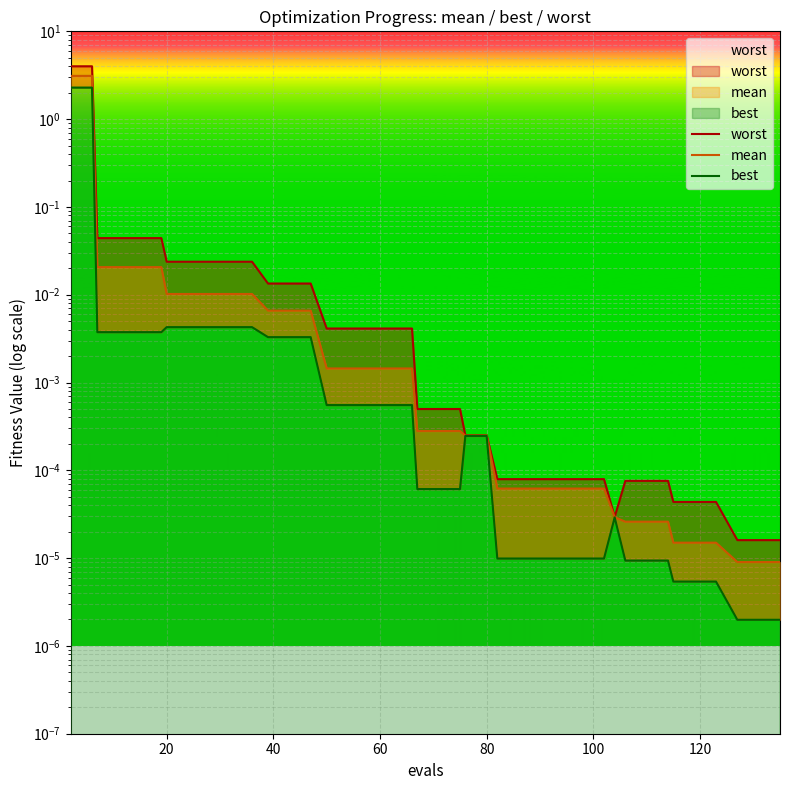

True or false: mean and worst intersect in this chart.

False